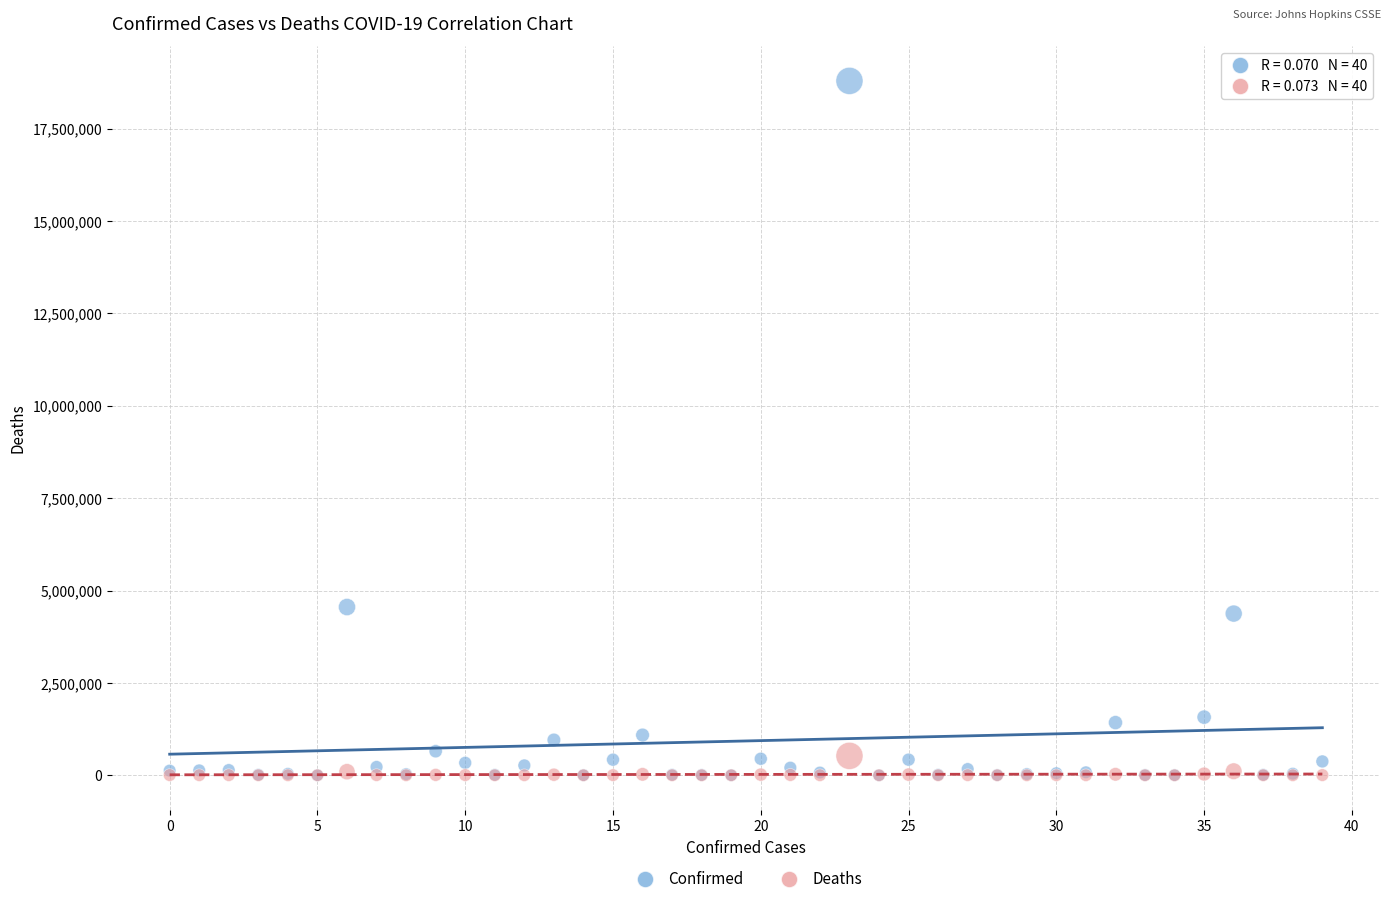

What are all the series names shown in the legend?

Confirmed, Deaths